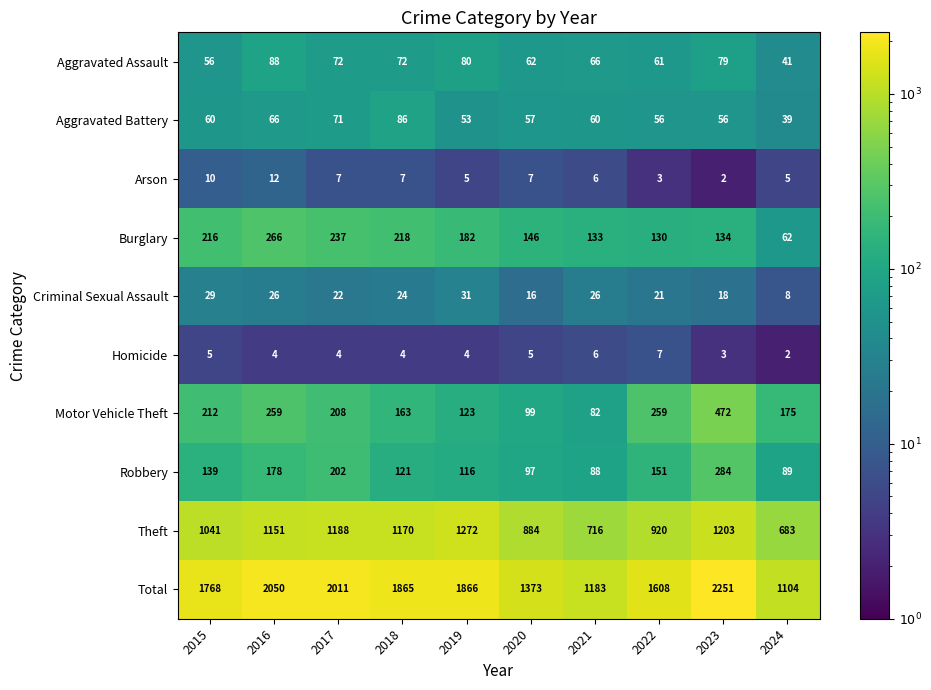

At which label is Theft closest to 977?

2022